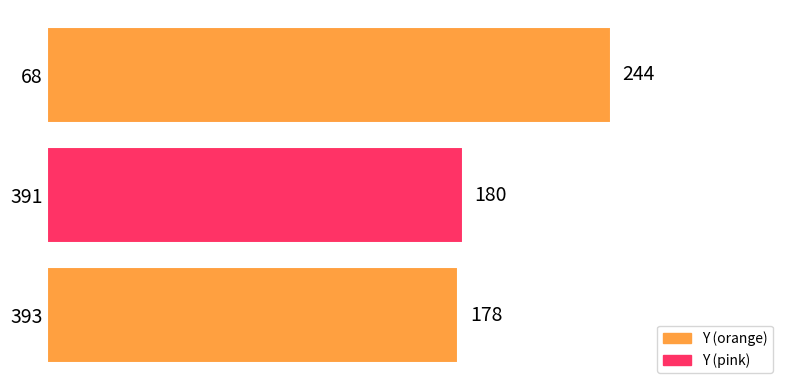

How many series are shown in this chart?

1